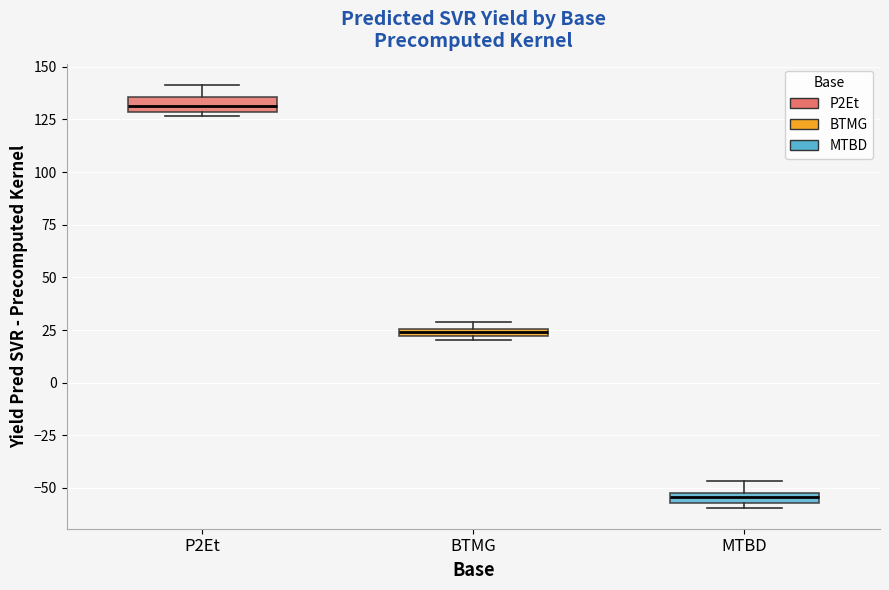

Which box's median line is the highest?

P2Et